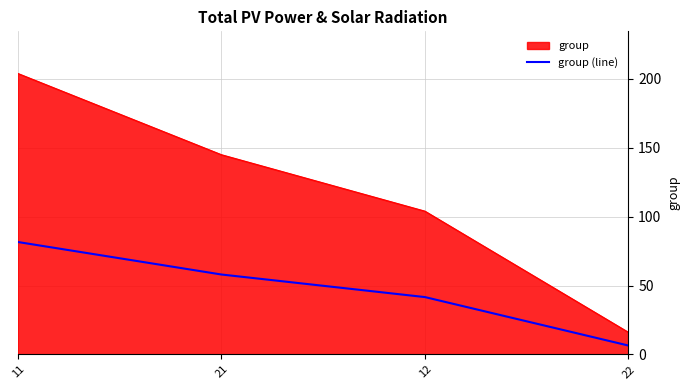

Where is group (line) nearest to the value 44?

12